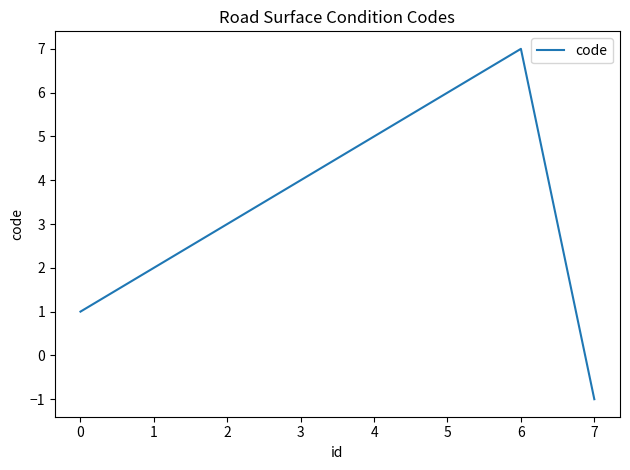

What is the difference between the values at 4 and 1?

3